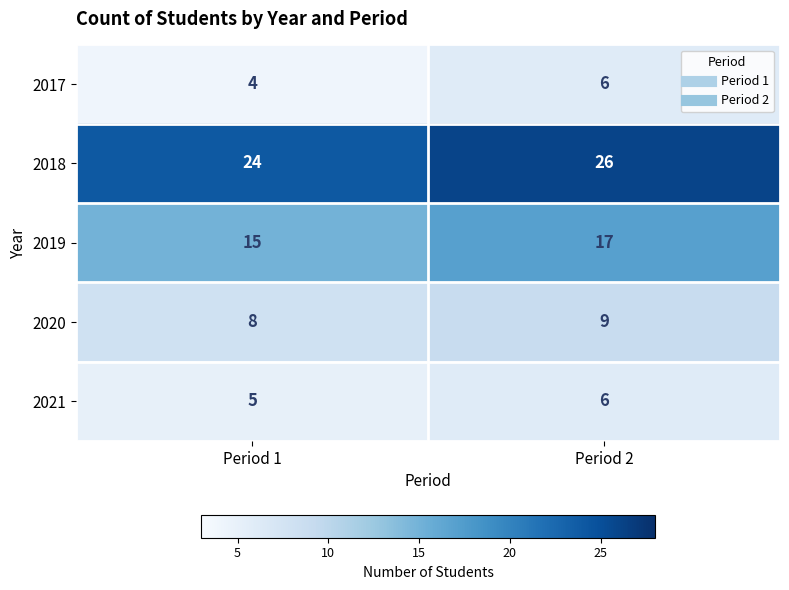

Reading right to left, what are all the values shown in this chart?

2017: Period 2=6	Period 1=4
2018: Period 2=26	Period 1=24
2019: Period 2=17	Period 1=15
2020: Period 2=9	Period 1=8
2021: Period 2=6	Period 1=5